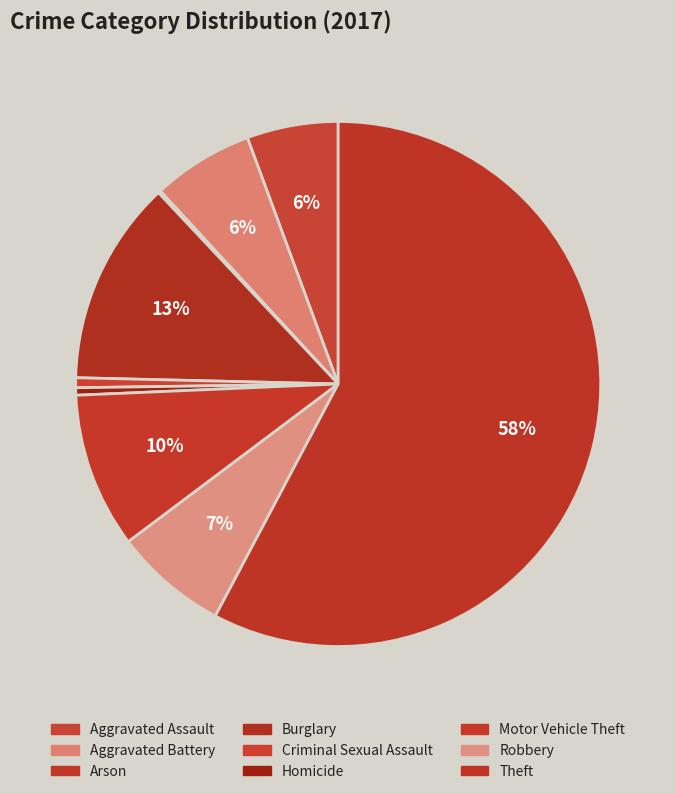

How many slices are in this pie chart?

9